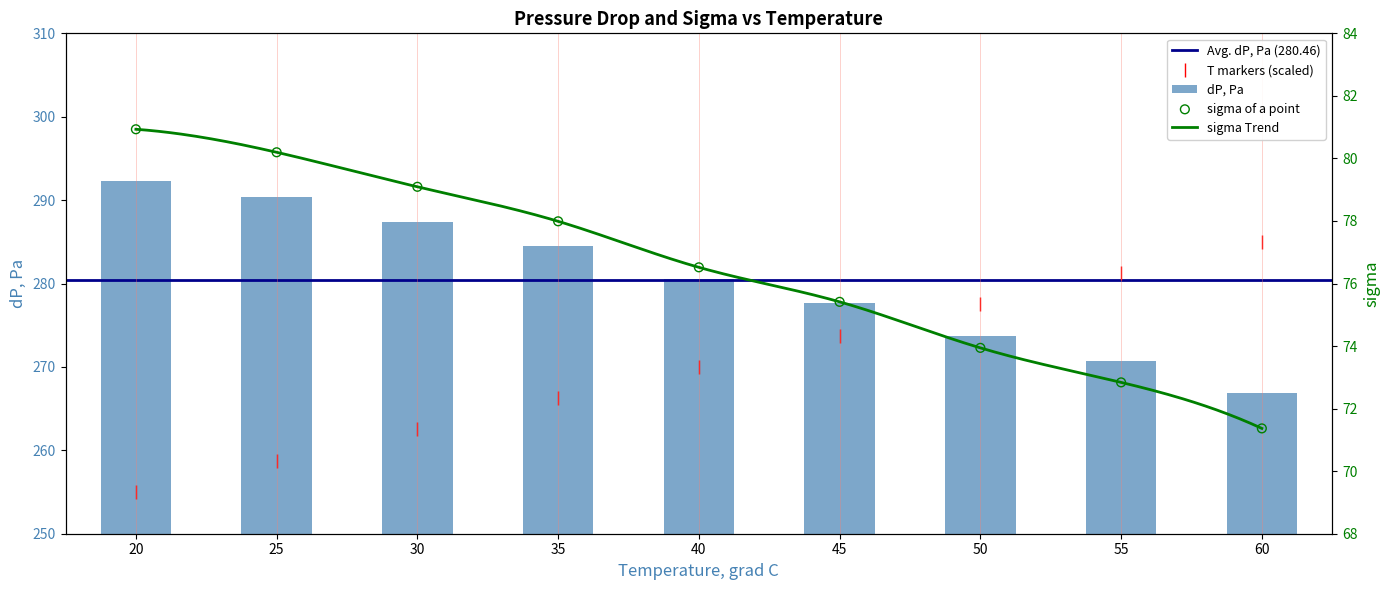

Which series reaches the minimum Y coordinate?

sigma